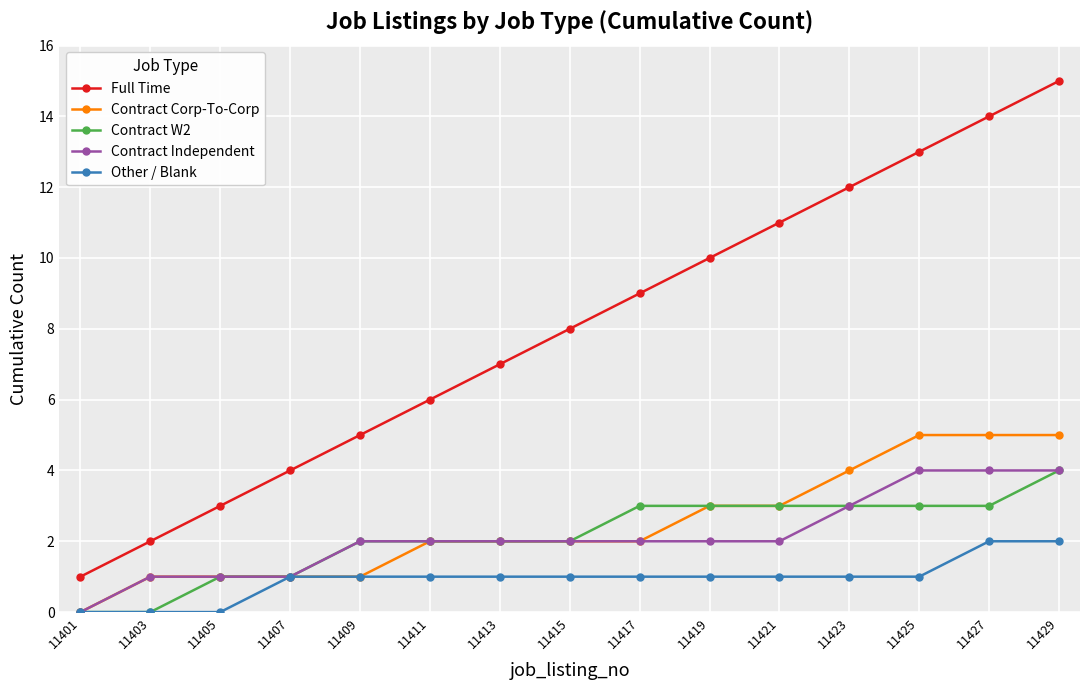

What is the difference between the Contract Corp-To-Corp values at 11409 and 11423?

3